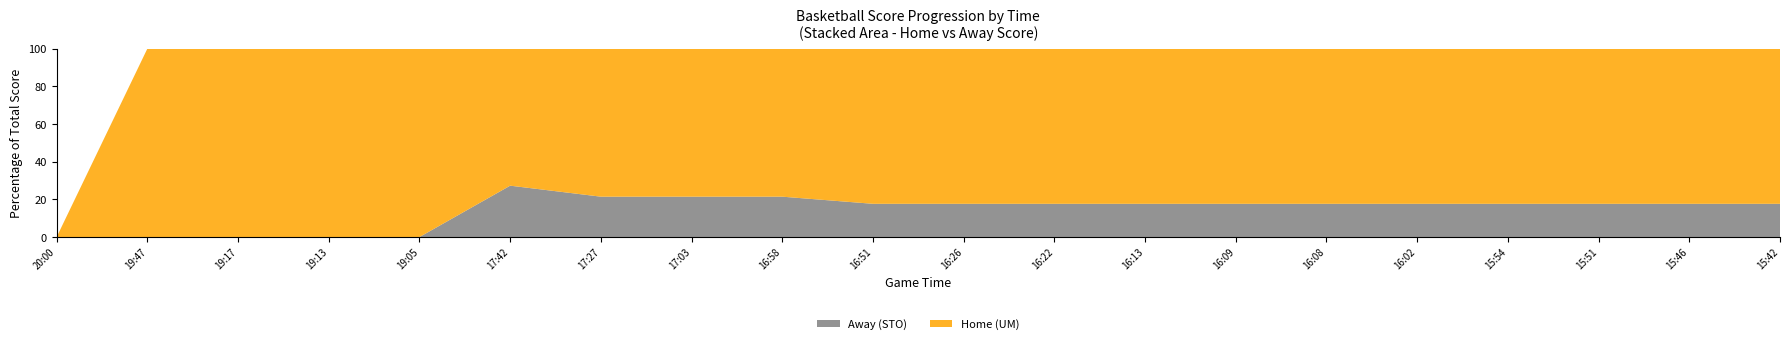

Reading left to right, list all the values displayed in this chart.

Home: 20:00=0	19:47=3	19:17=5	19:13=7	19:05=8	17:42=8	17:27=11	17:03=11	16:58=11	16:51=14	16:26=14	16:22=14	16:13=14	16:09=14	16:08=14	16:02=14	15:54=14	15:51=14	15:46=14	15:42=14
Away: 20:00=0	19:47=0	19:17=0	19:13=0	19:05=0	17:42=3	17:27=3	17:03=3	16:58=3	16:51=3	16:26=3	16:22=3	16:13=3	16:09=3	16:08=3	16:02=3	15:54=3	15:51=3	15:46=3	15:42=3